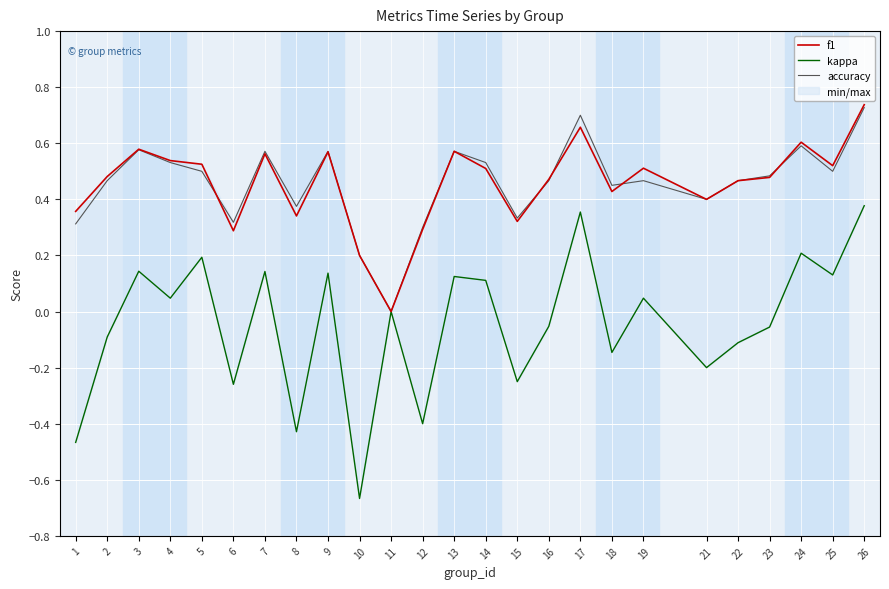

What is the spread (max minus min) of values at 14?

0.4